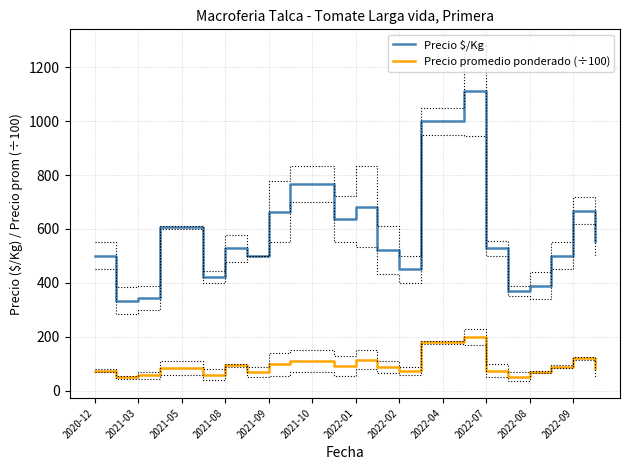

True or false: Precio $/Kg and Precio promedio ponderado (÷100) cross at least once.

False